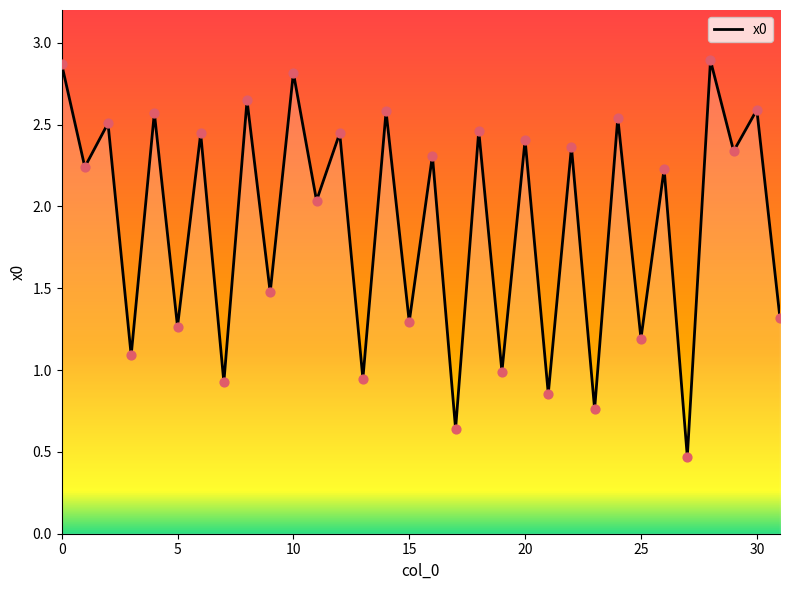

What is the smallest value displayed?

0.5